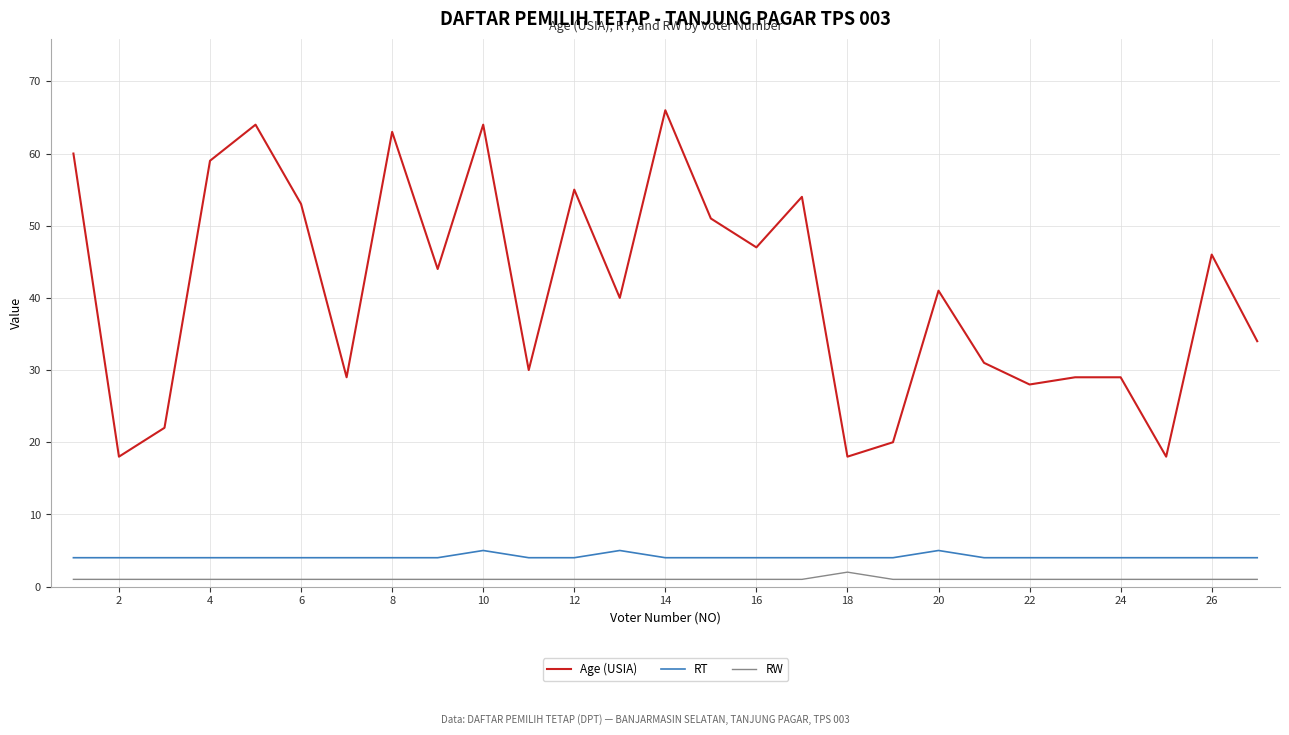

True or false: RW and RT intersect in this chart.

False